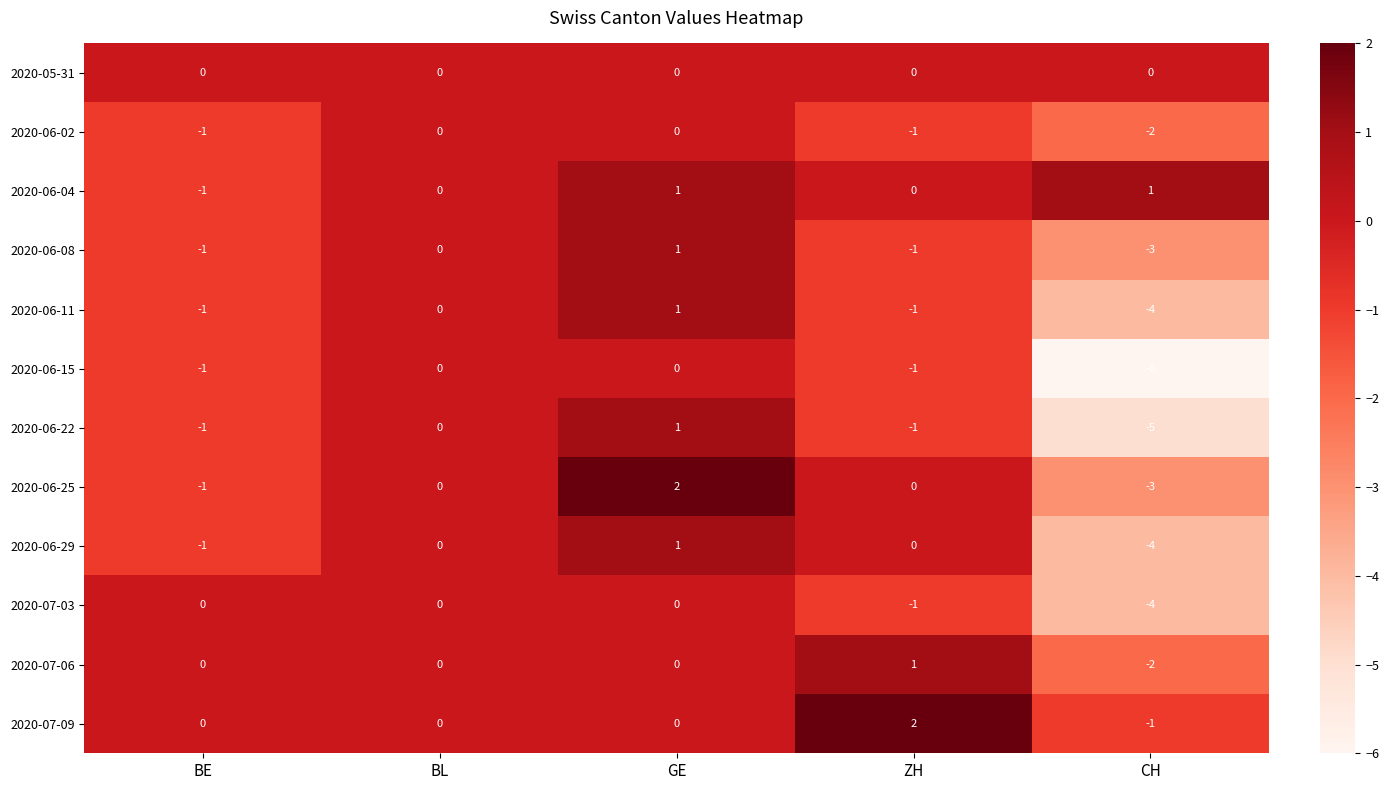

True or false: 2020-06-22 has a value of 0 at BE.

False